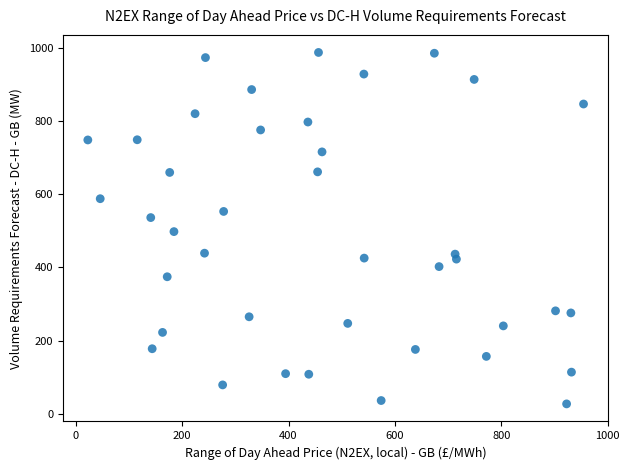

What is the range of X values (max minus min)?

931.9